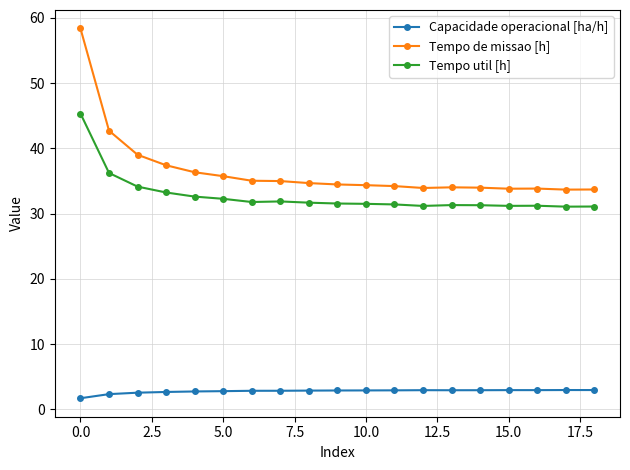

What is the value of the Tempo de missao [h] point at the 3rd from the left?

39.0